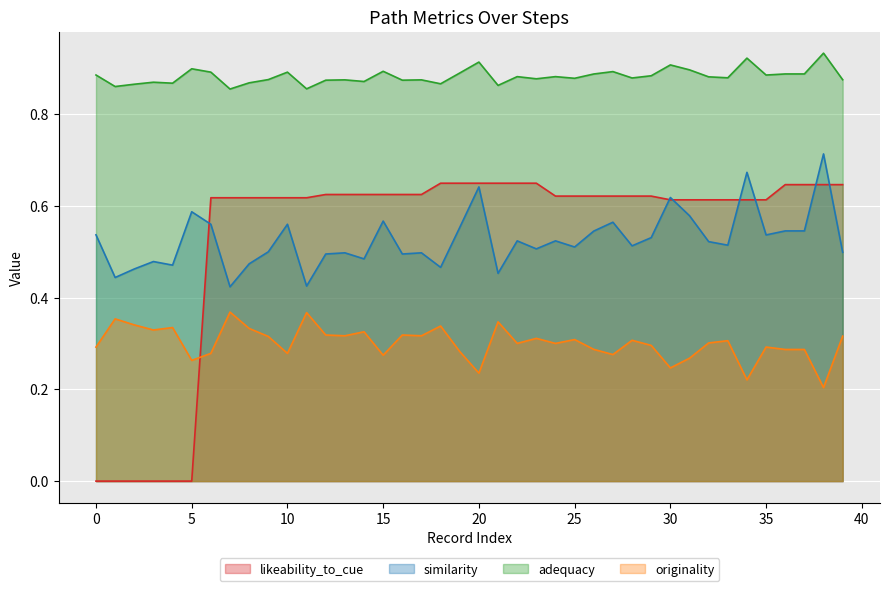

Which series has the largest range (max minus min)?

likeability_to_cue